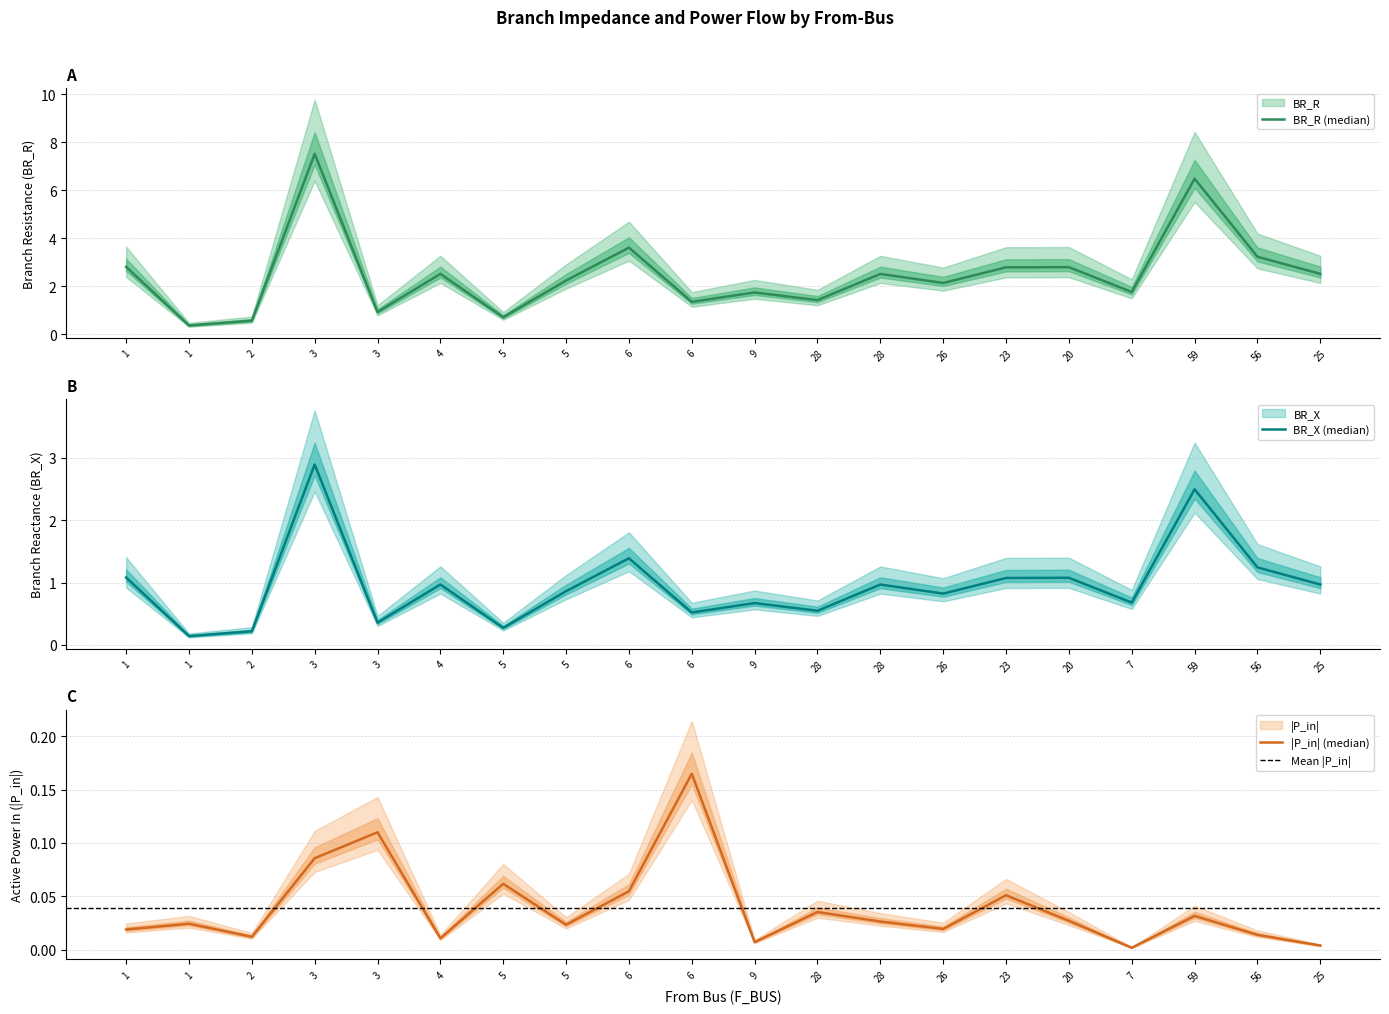

True or false: BR_R and BR_X intersect in this chart.

False